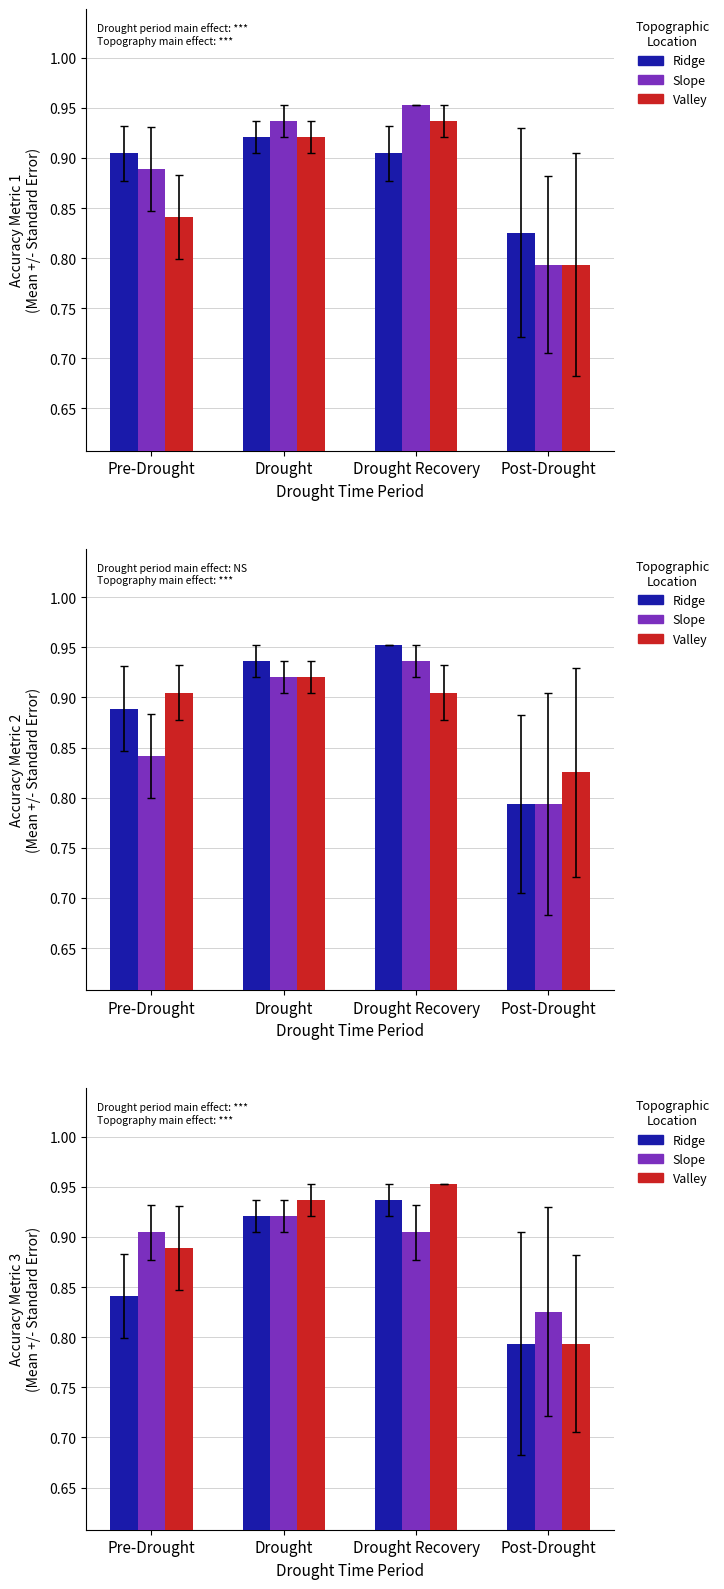

Reading right to left, transcribe all the data shown in this chart.

Ridge: 0.8	0.9	0.9	0.8
Slope: 0.8	0.9	0.9	0.9
Valley: 0.8	1.0	0.9	0.9